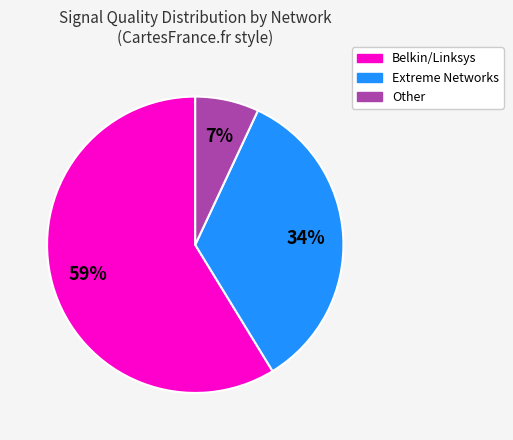

Is there a majority slice in this chart?

Yes